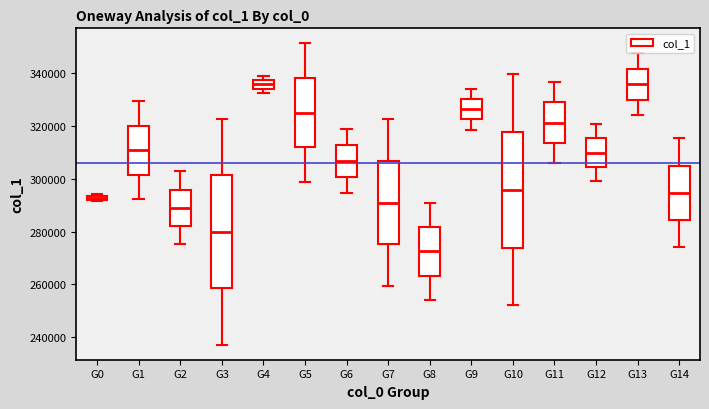

Where does the upper whisker of the box for G3 end on the y-axis? The values are not printed on the chart, so give them approximately, as read against the axis.

322000